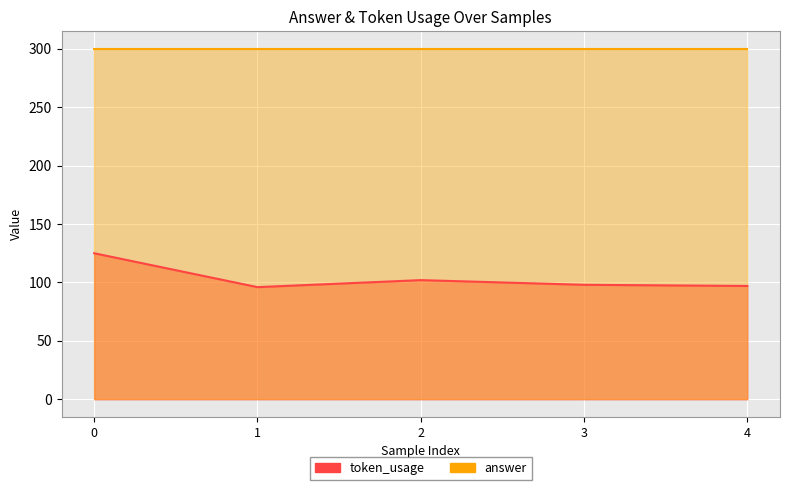

List the labels in order of value, smallest first.

1, 4, 3, 2, 0